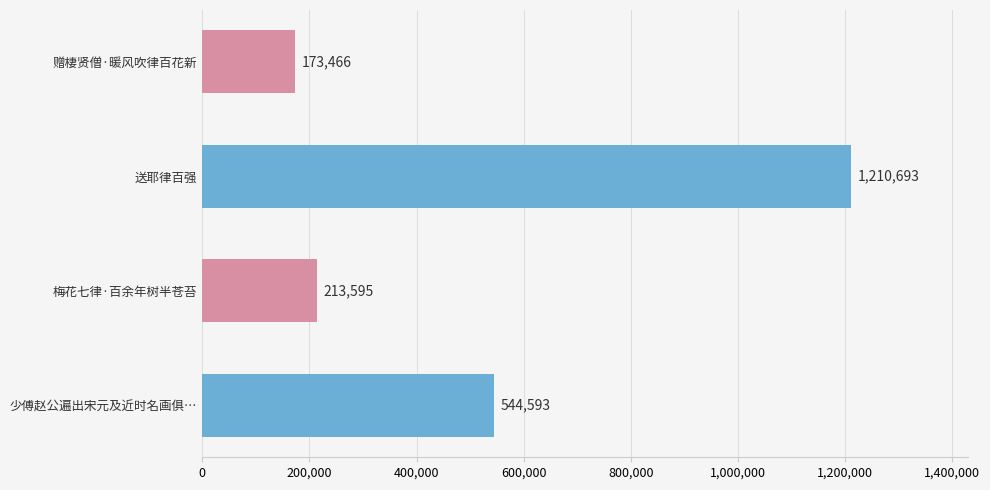

List the labels in order of value, largest first.

送耶律百强, 少傅赵公遍出宋元及近时名画俱…, 梅花七律·百余年树半苍苔, 赠棲贤僧·暖风吹律百花新